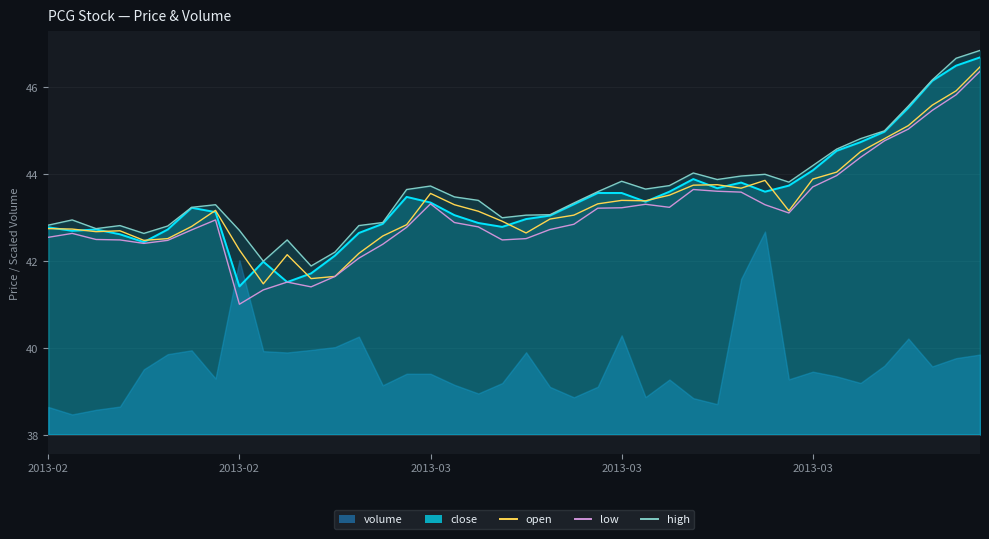

What value does the low series have at 2013-02?

41.0